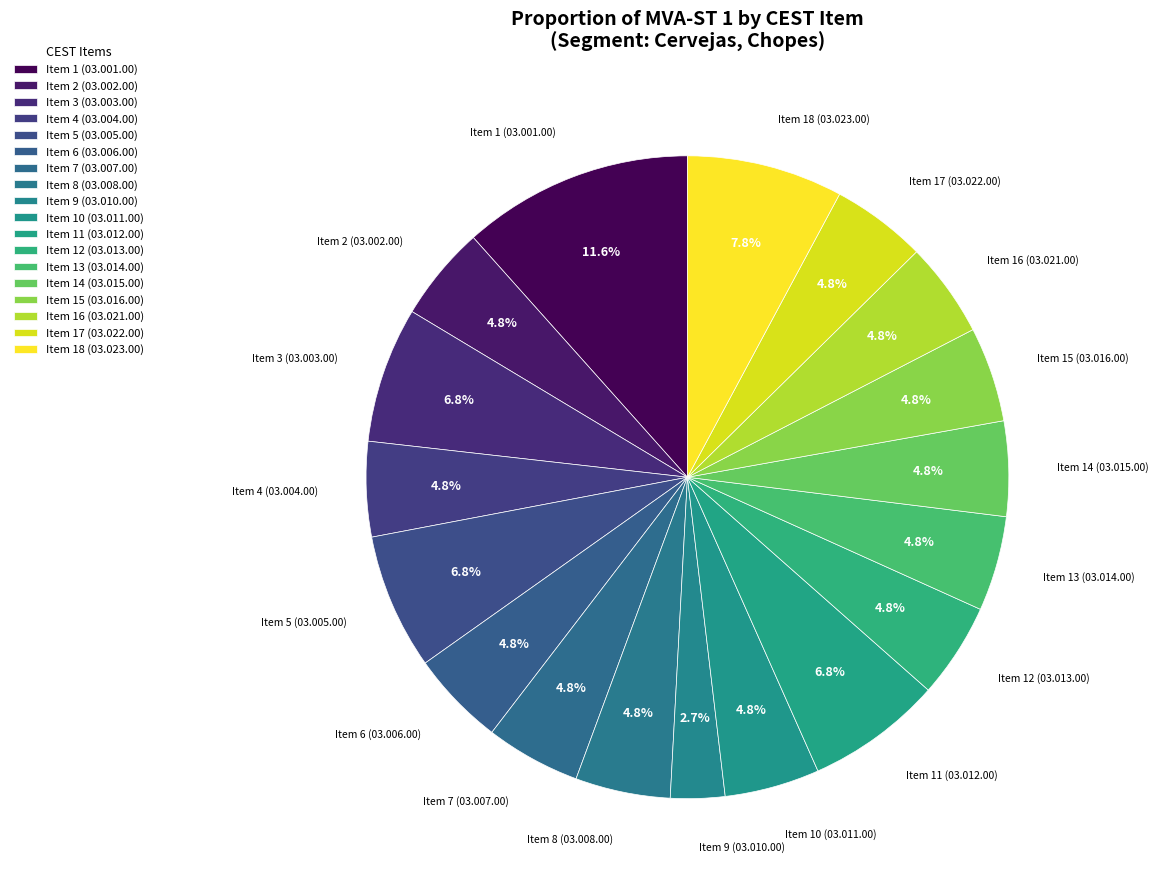

Which slice is the largest?

Item 1 (03.001.00)